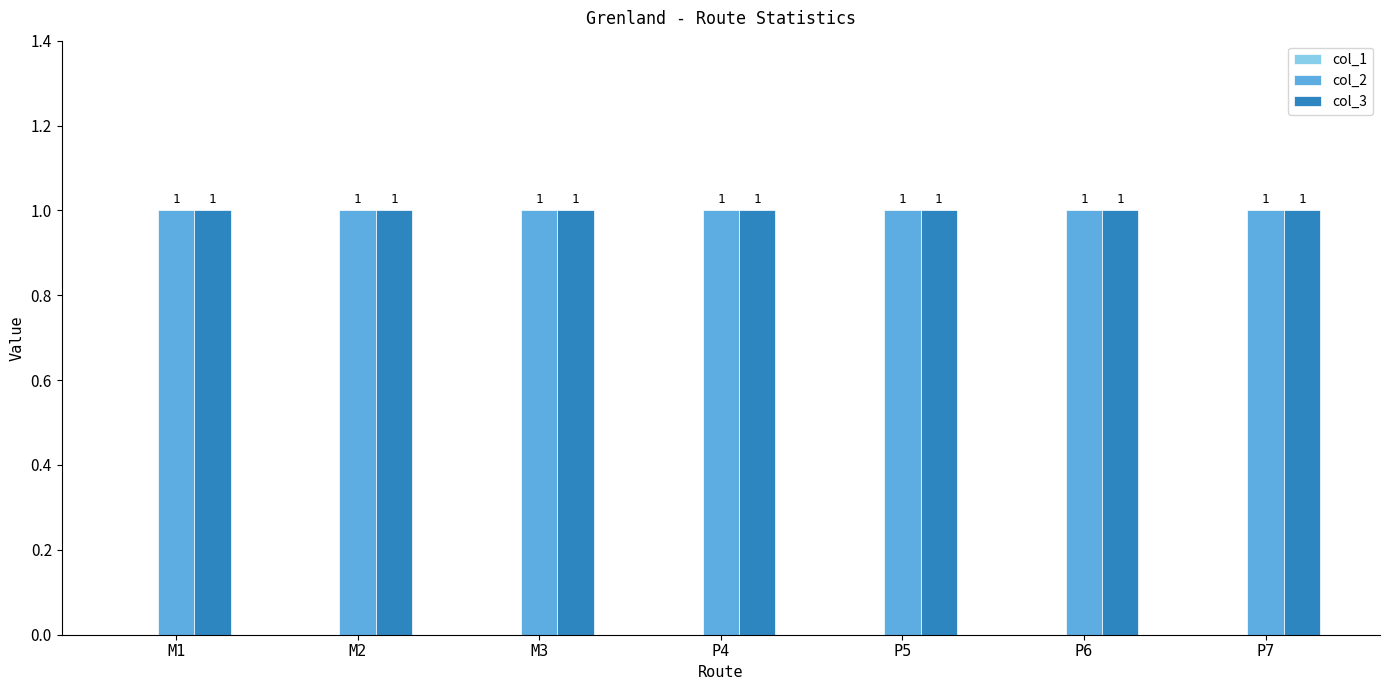

What is the total value across all series at M3?

2